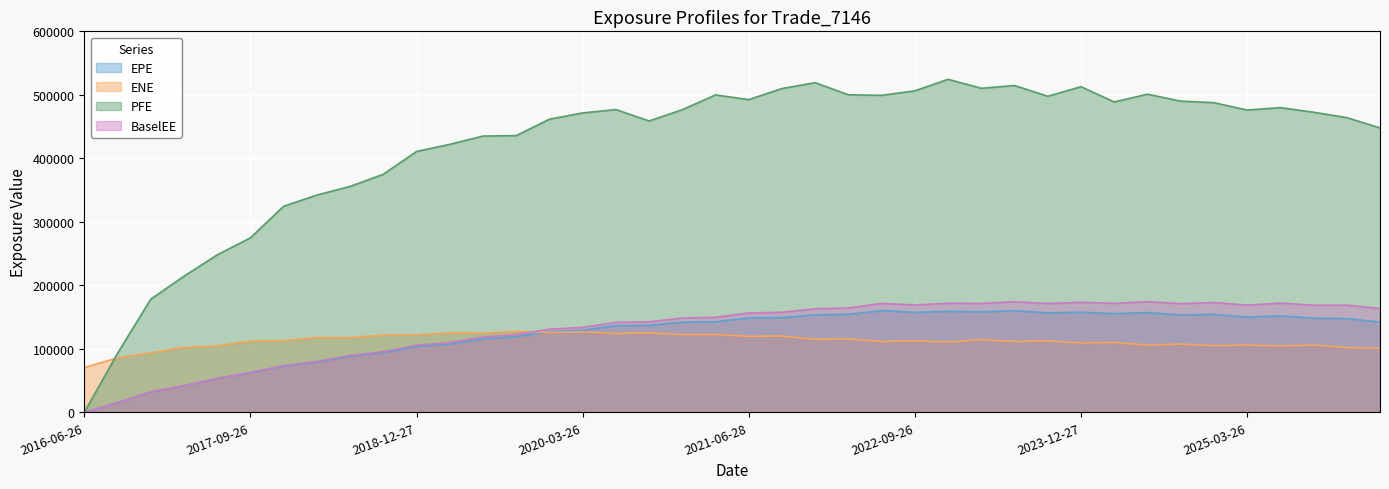

What is the difference between the second highest and minimum values in the ENE series?

56037.4